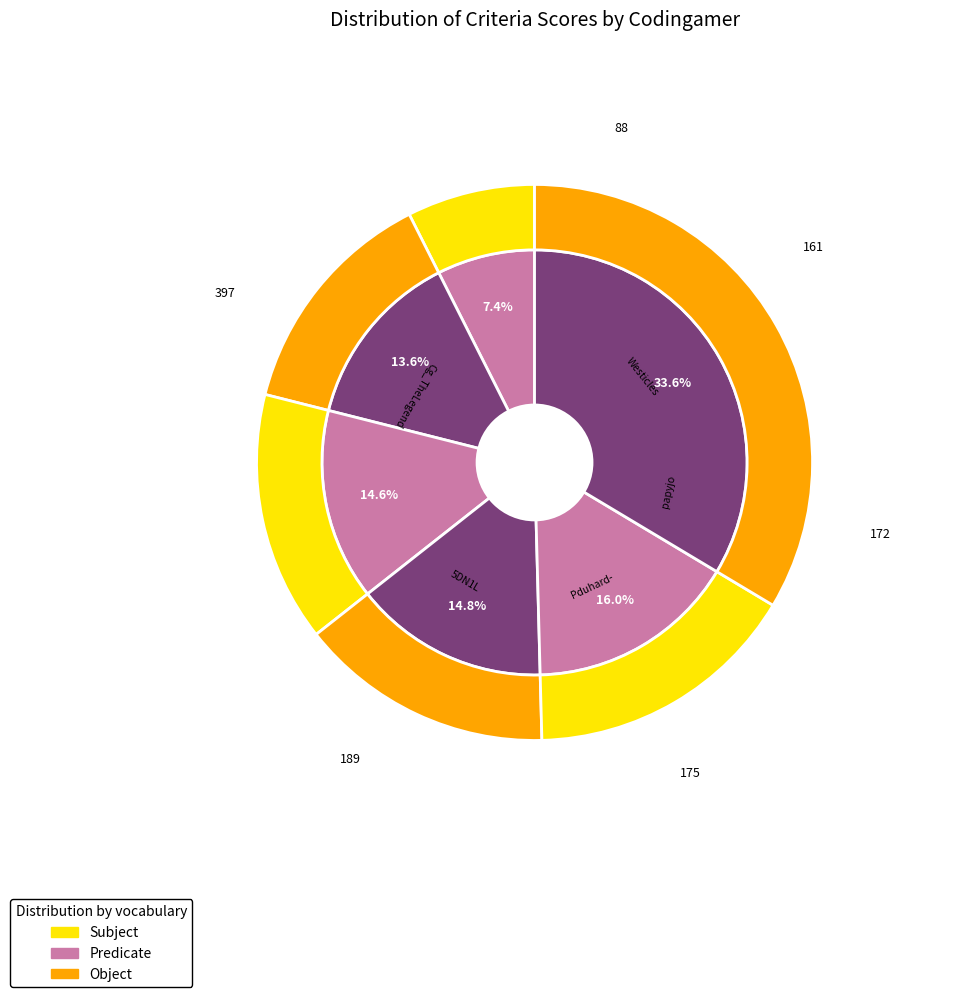

Does Cg_TheLegend account for over 50% of the chart?

No